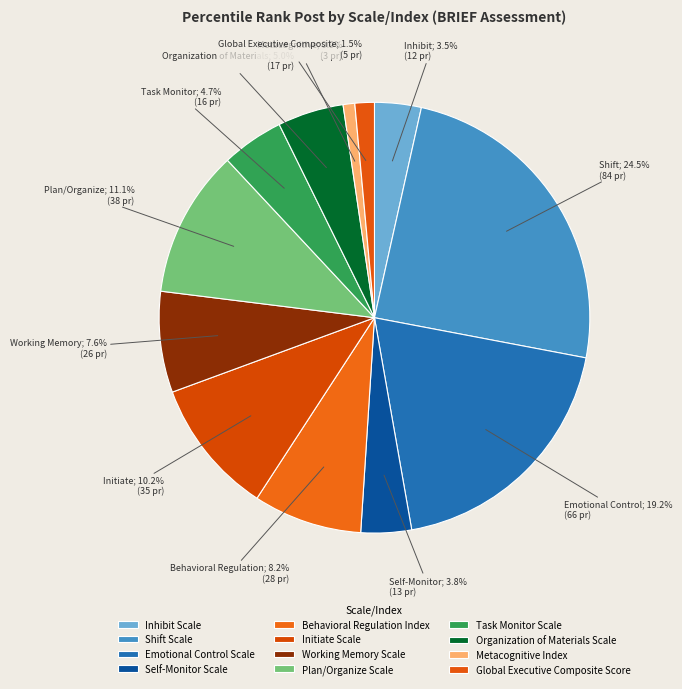

Which slice is the largest?

Shift Scale